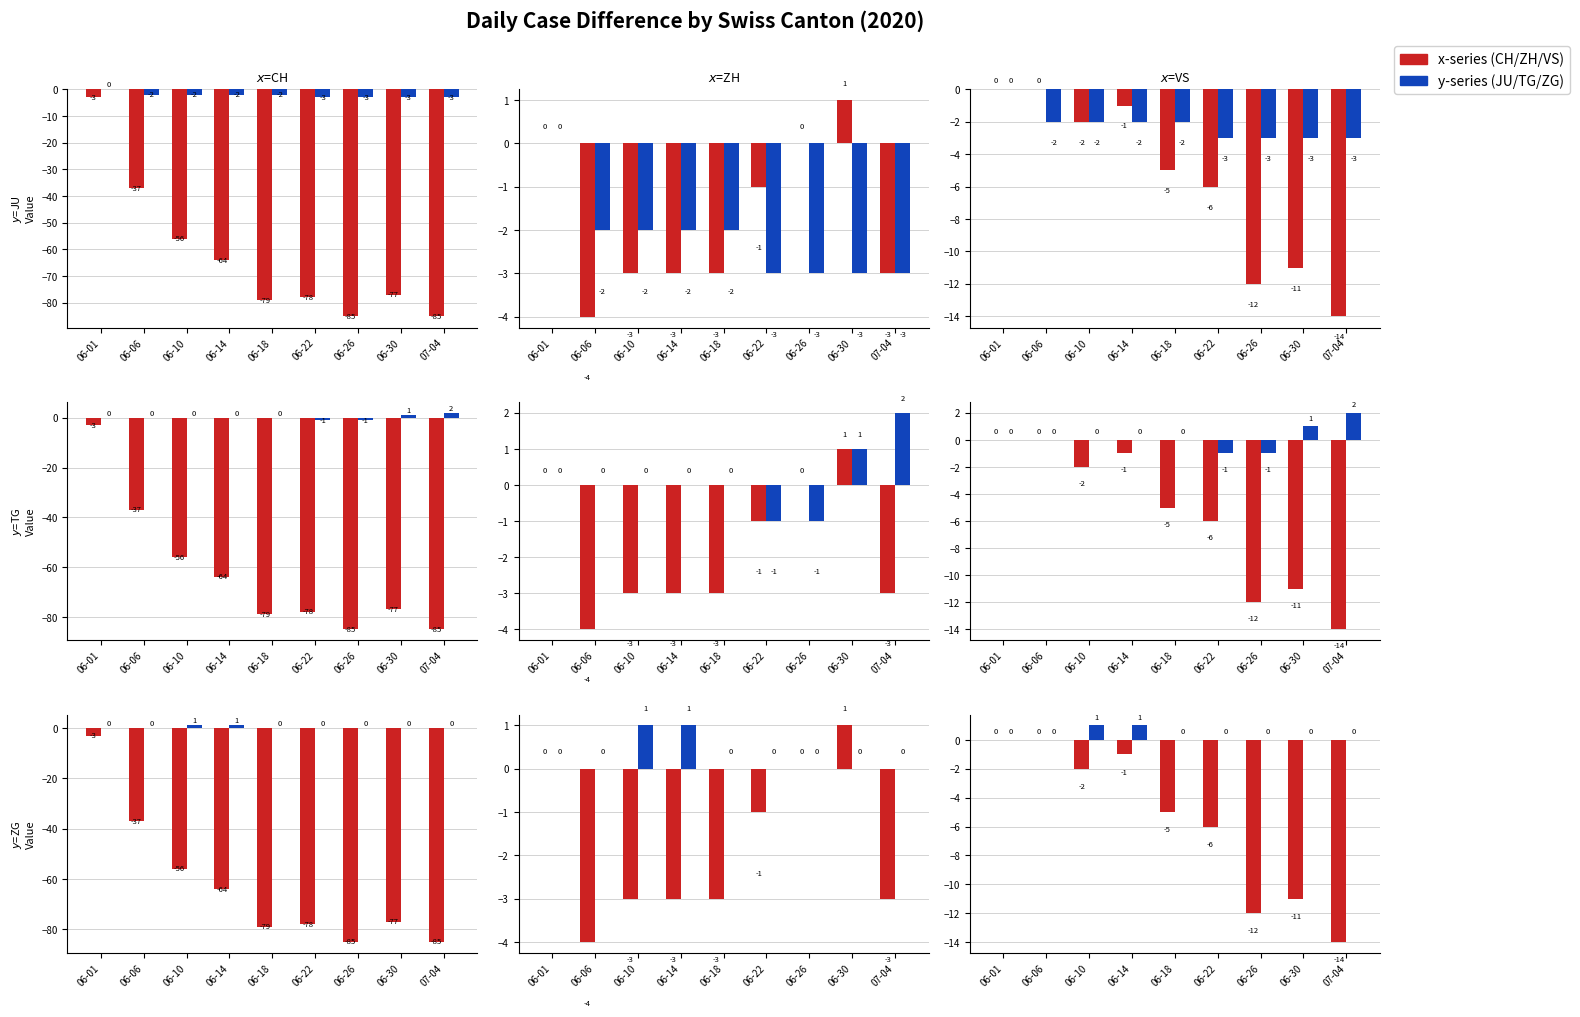

Are the bars horizontal?

No